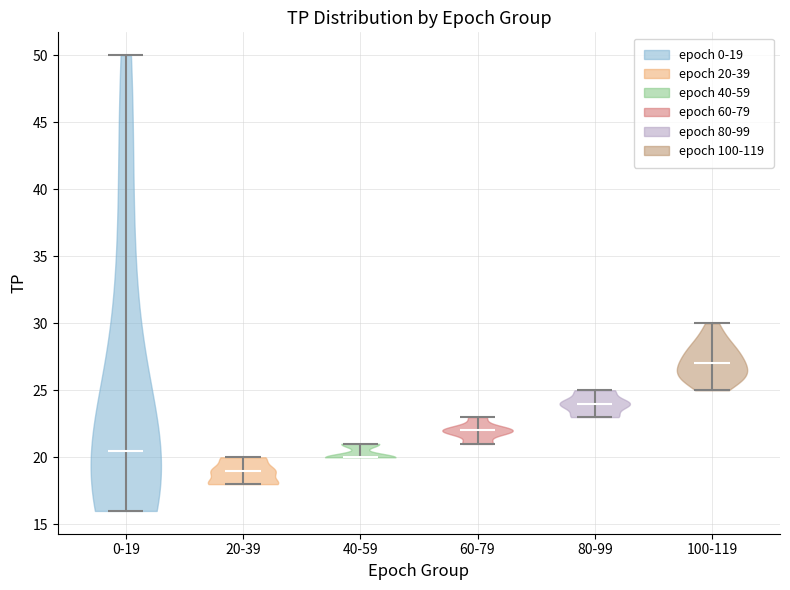

What is the highest point the violin for 100-119 reaches on the y-axis? The values are not printed on the chart, so give them approximately, as read against the axis.

30.0